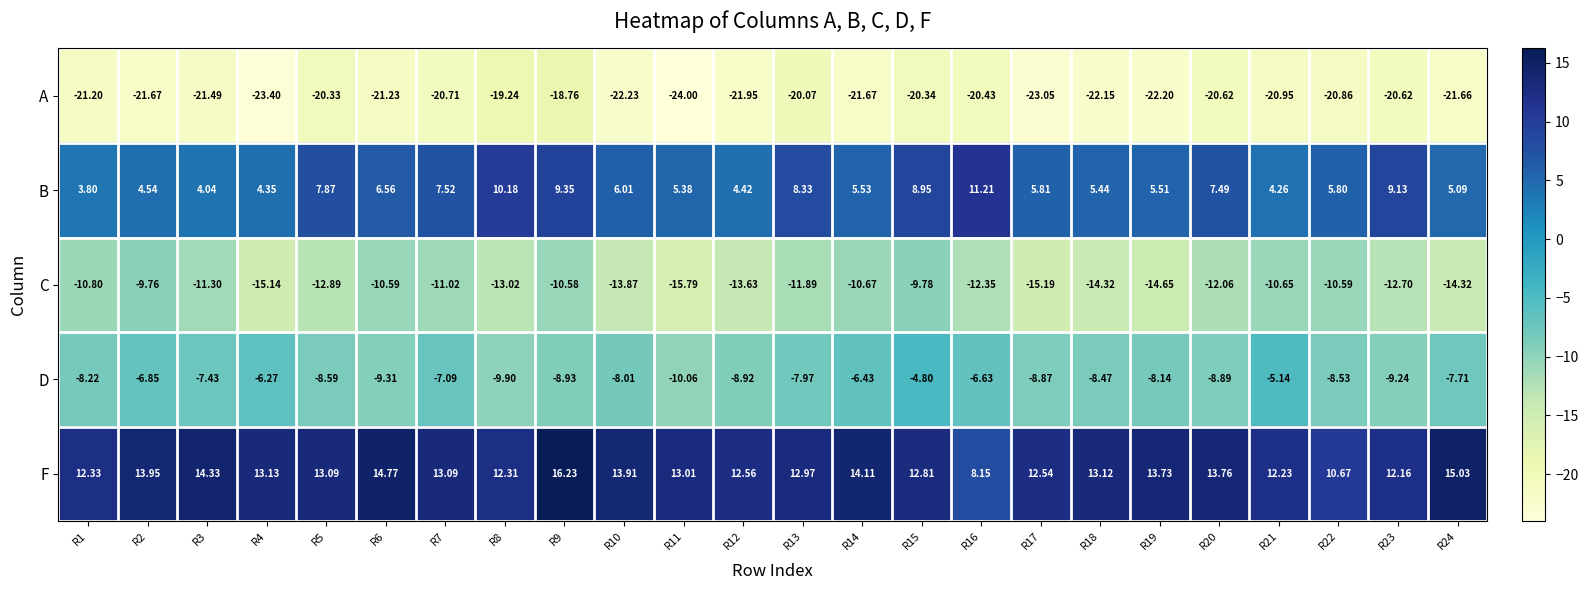

Which series has the widest spread of values?

F